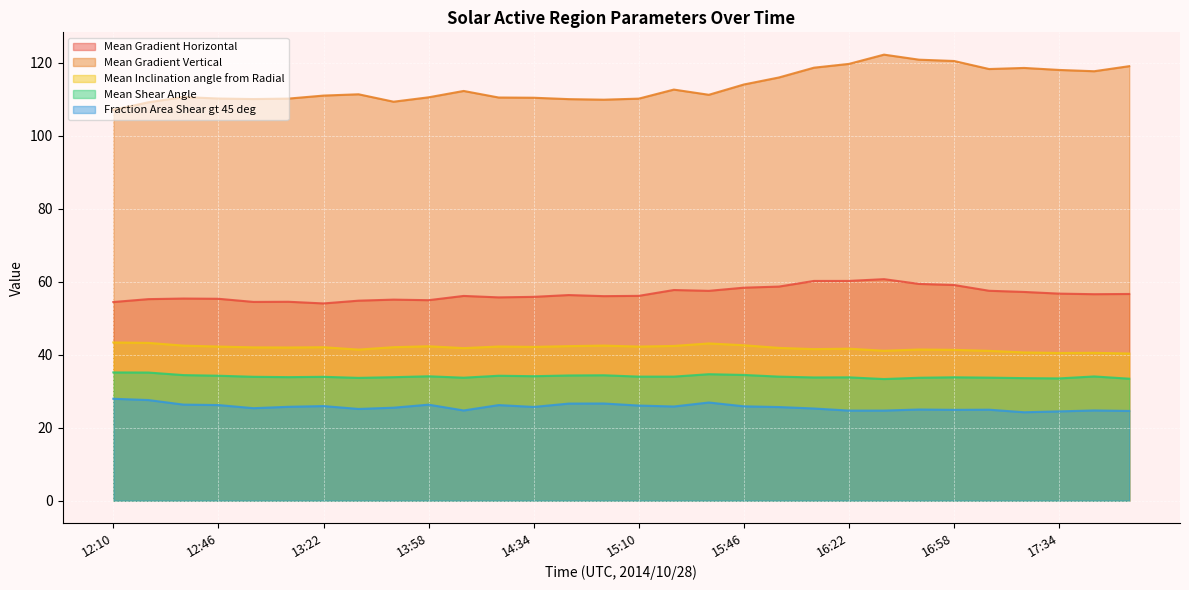

Where is Mean Shear Angle nearest to the value 34?

15:10